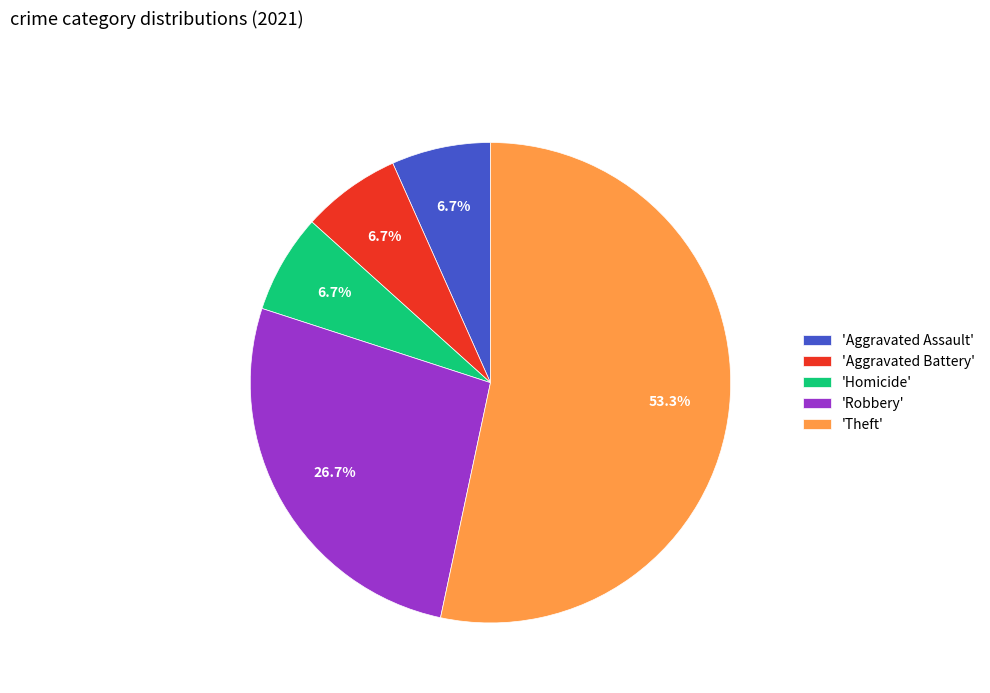

Which category accounts for the majority?

'Theft'